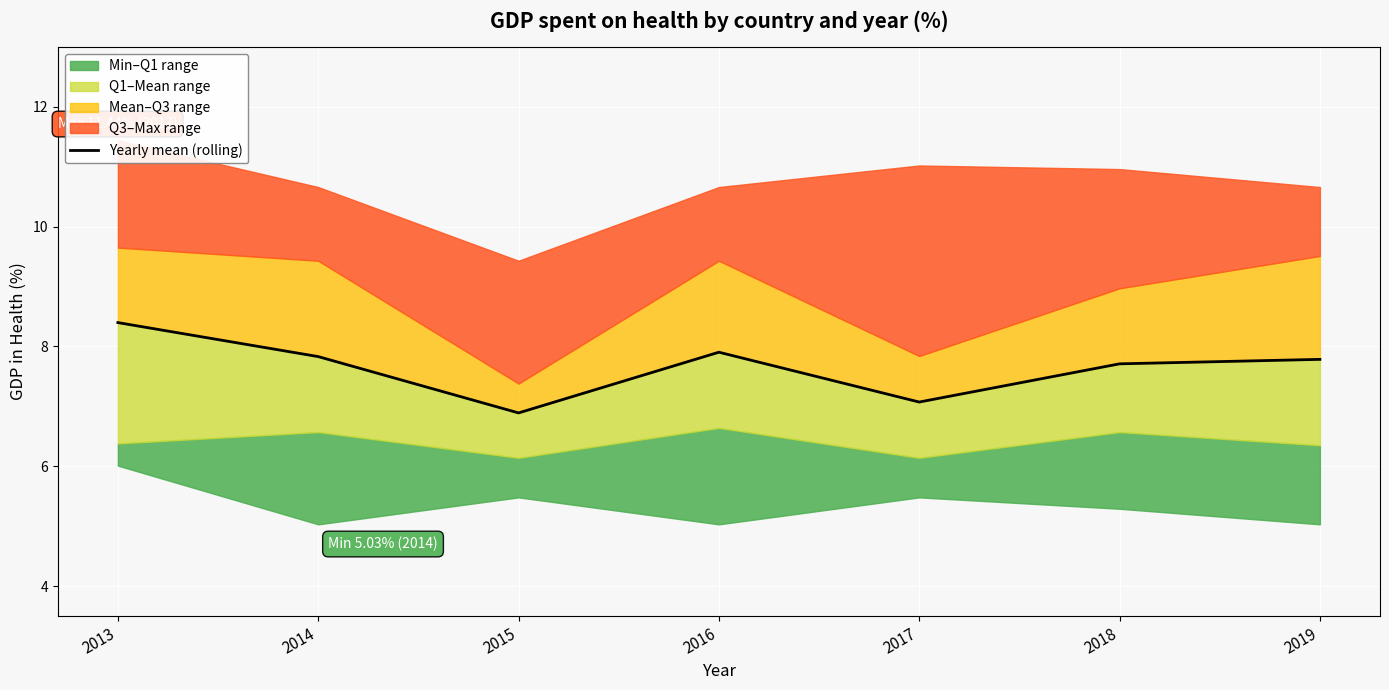

Reading left to right, transcribe all the data shown in this chart.

2013=8.4	2014=7.8	2015=6.9	2016=7.9	2017=7.1	2018=7.7	2019=7.8